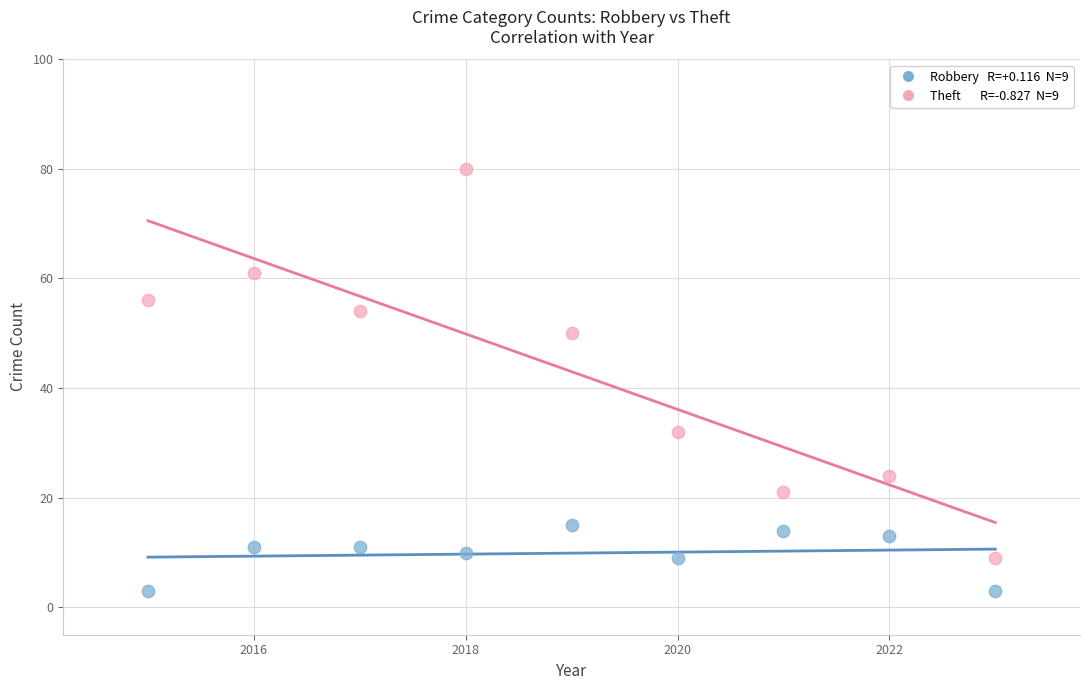

Across all data points, what is the range of X values (max minus min)?

8